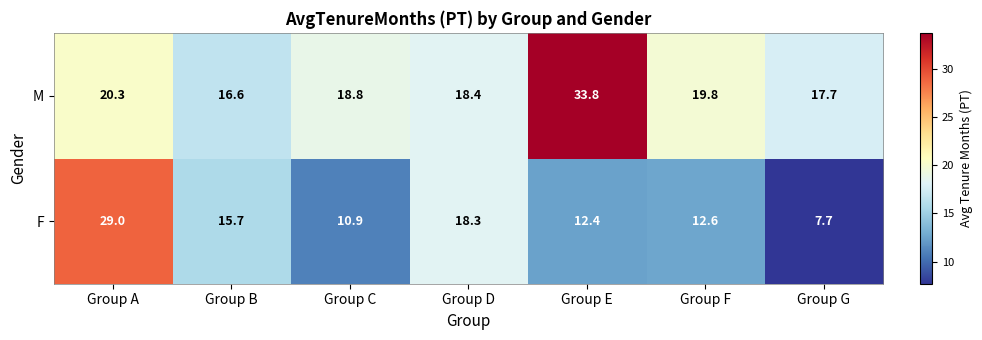

Rank the categories by F value from highest to lowest.

Group A, Group D, Group B, Group F, Group E, Group C, Group G